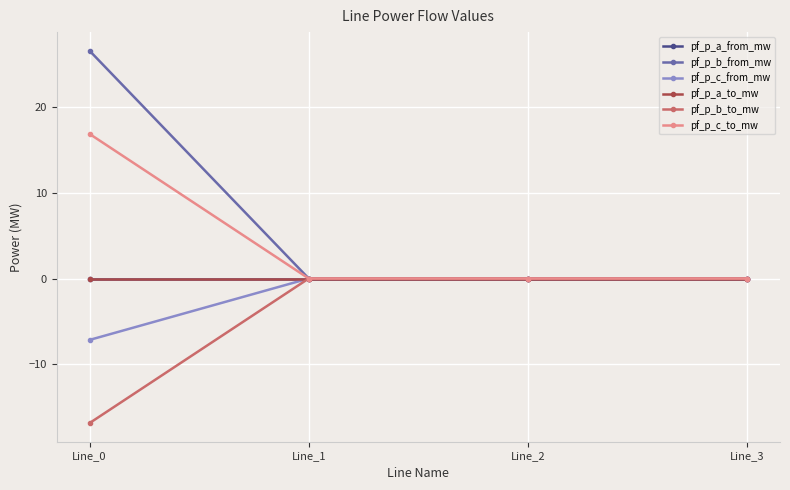

Reading right to left, extract all data points from this chart.

pf_p_a_from_mw: Line_3=-0.0	Line_2=-0.0	Line_1=-0.0	Line_0=0.0
pf_p_b_from_mw: Line_3=-0.0	Line_2=0.0	Line_1=-0.0	Line_0=26.6
pf_p_c_from_mw: Line_3=-0.0	Line_2=-0.0	Line_1=-0.0	Line_0=-7.2
pf_p_a_to_mw: Line_3=0.0	Line_2=0.0	Line_1=0.0	Line_0=-0.0
pf_p_b_to_mw: Line_3=0.0	Line_2=-0.0	Line_1=0.0	Line_0=-16.9
pf_p_c_to_mw: Line_3=0.0	Line_2=0.0	Line_1=0.0	Line_0=16.9